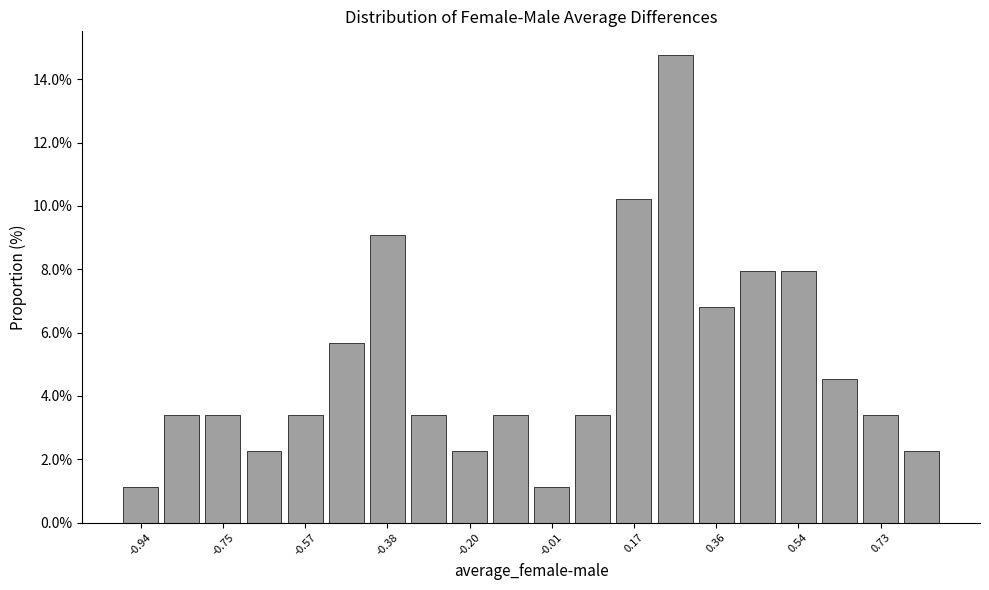

Reading left to right, transcribe this chart: for each bar, give the range it covers on the x-axis and its height. Neither the bar edges nor the heights are printed on the chart, so give them approximately, as read against the axes.

-0.98 to -0.90: 1.2
-0.90 to -0.80: 3.4
-0.80 to -0.70: 3.4
-0.70 to -0.62: 2.2
-0.62 to -0.52: 3.4
-0.52 to -0.42: 5.6
-0.42 to -0.34: 9.0
-0.34 to -0.24: 3.4
-0.24 to -0.16: 2.2
-0.16 to -0.06: 3.4
-0.06 to 0.04: 1.2
0.04 to 0.12: 3.4
0.12 to 0.22: 10.2
0.22 to 0.32: 14.8
0.32 to 0.40: 6.8
0.40 to 0.50: 8.0
0.50 to 0.58: 8.0
0.58 to 0.68: 4.6
0.68 to 0.78: 3.4
0.78 to 0.86: 2.2